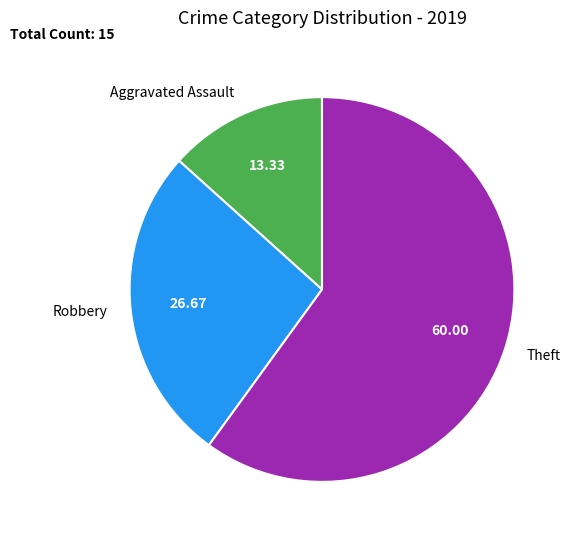

Is there a majority slice in this chart?

Yes